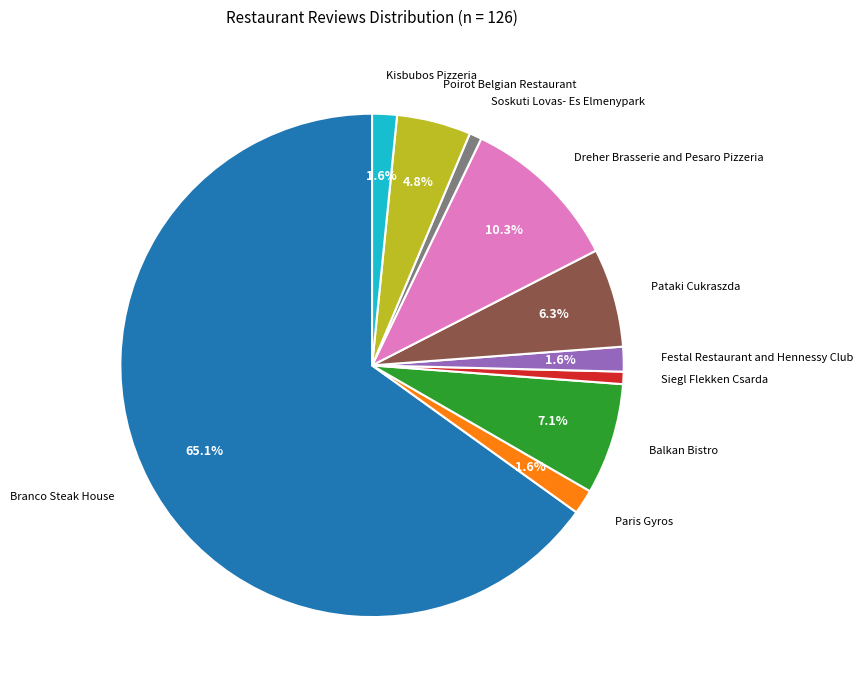

How many slices are in this pie chart?

10